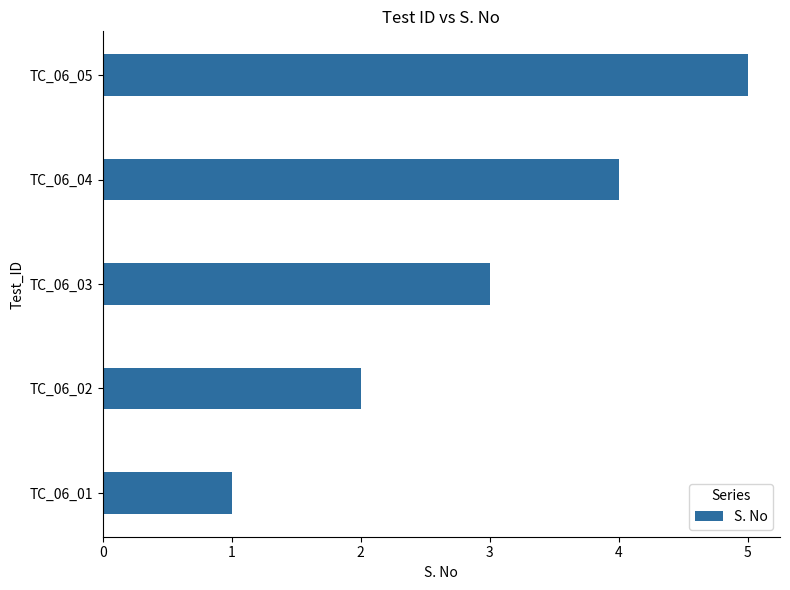

Count the values in the range 2 to 4.

3